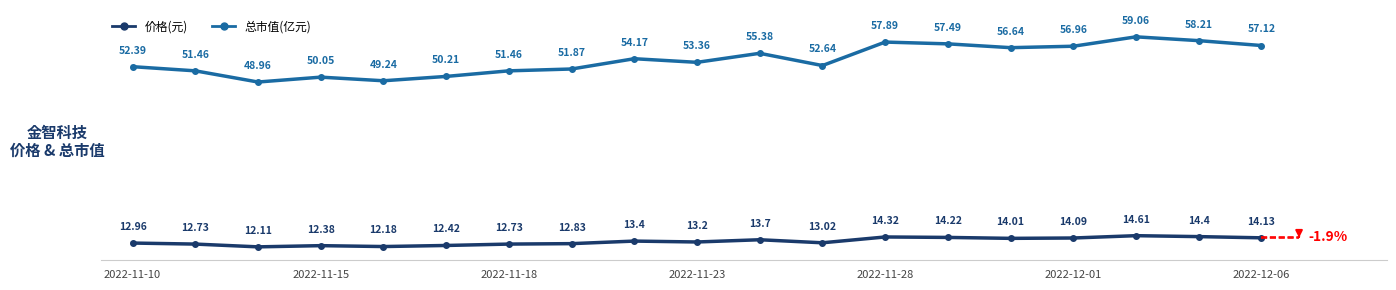

How many data points does each series have?

19